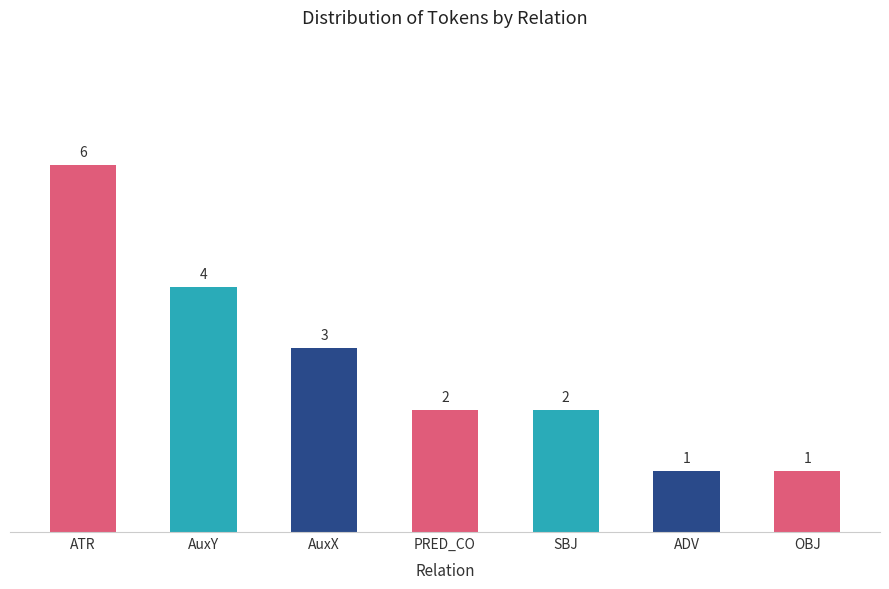

What is the difference between the maximum and minimum values?

5